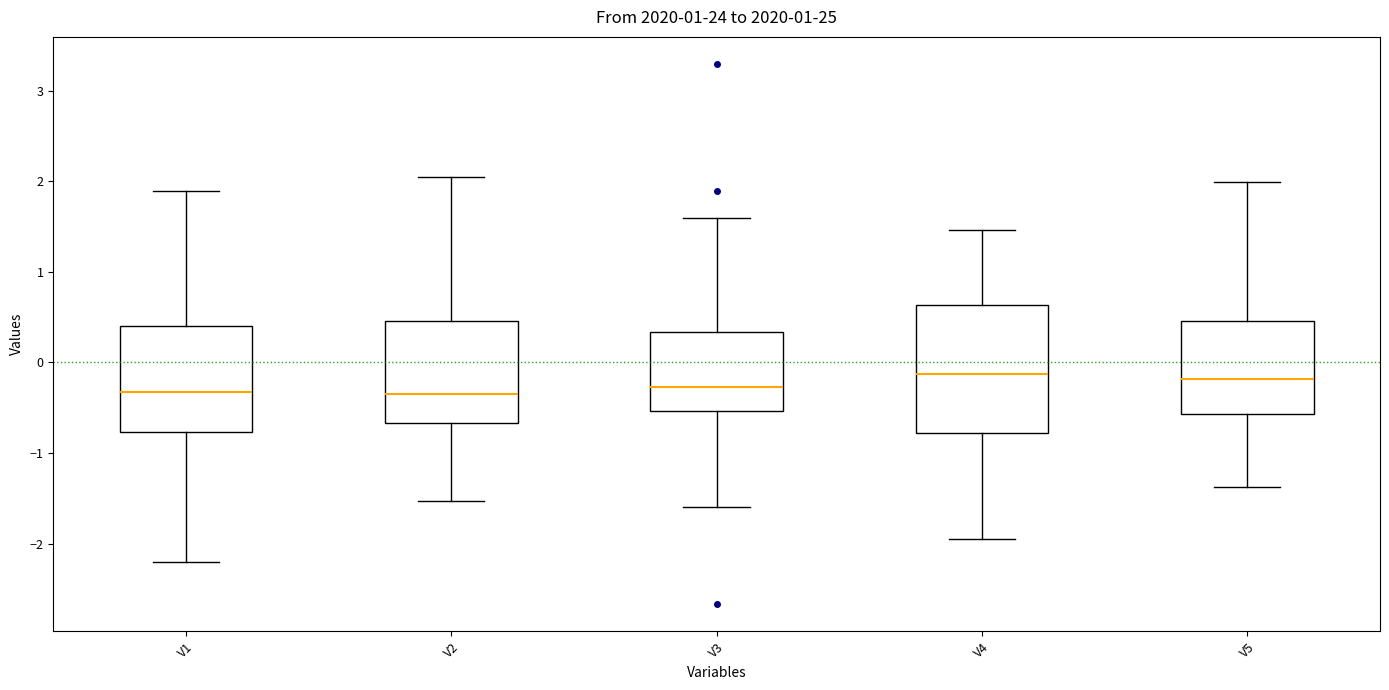

Where does the upper whisker of the box for V2 end on the y-axis? The values are not printed on the chart, so give them approximately, as read against the axis.

2.0